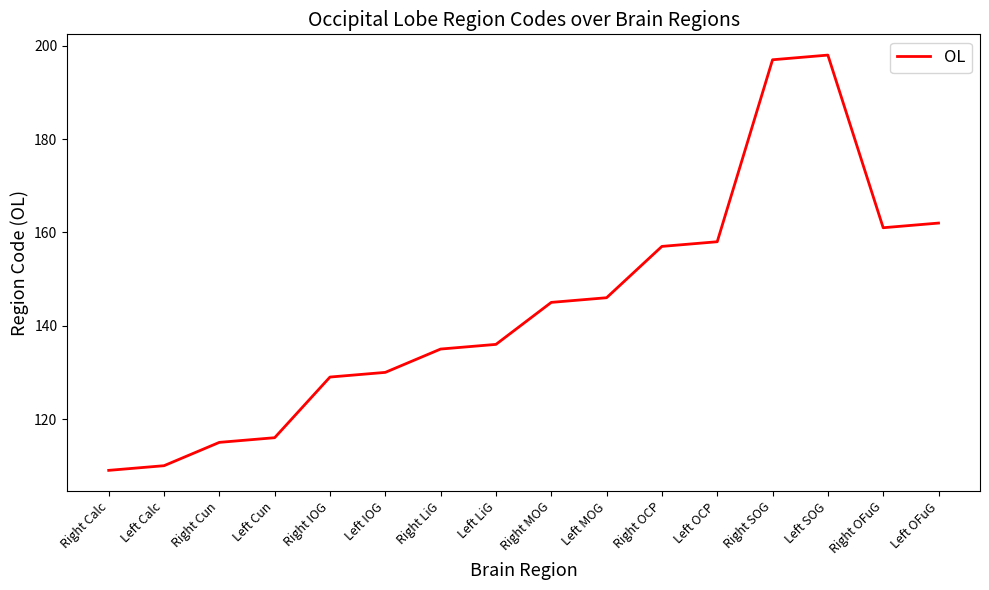

Which category has the lowest value across all series?

Right Calc